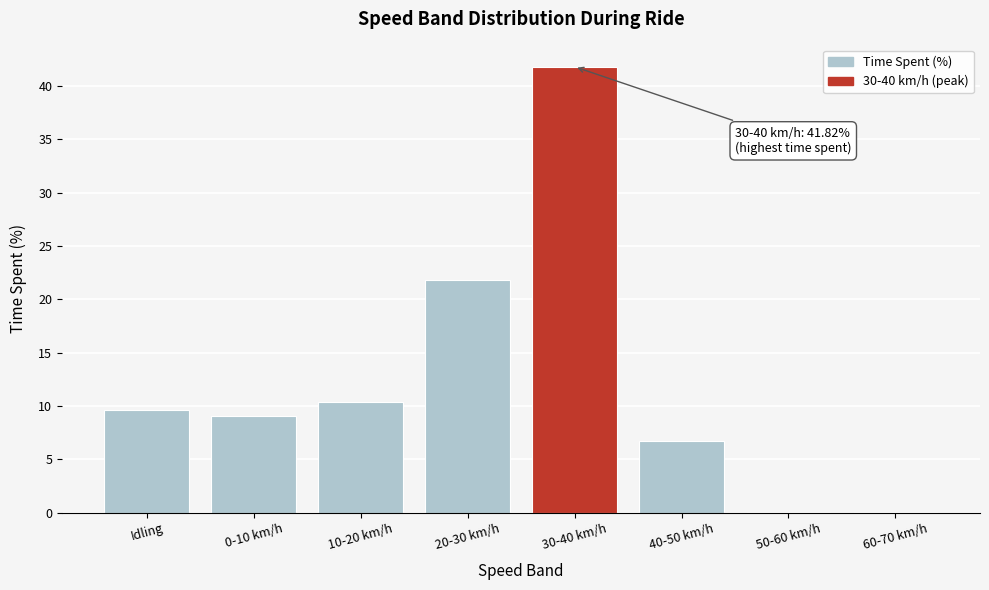

What is the greatest value displayed?

41.8